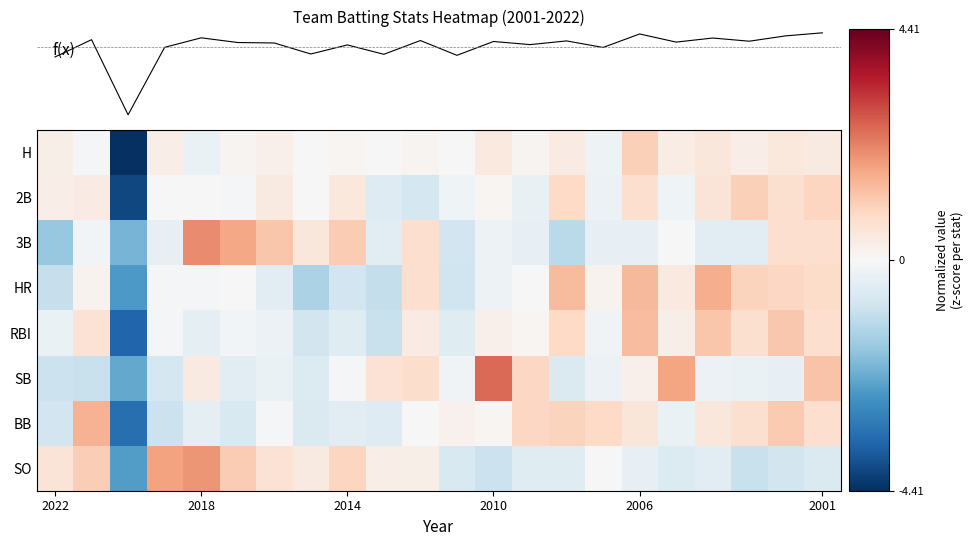

What is the difference between the highest and lowest values at 2022?

2.2